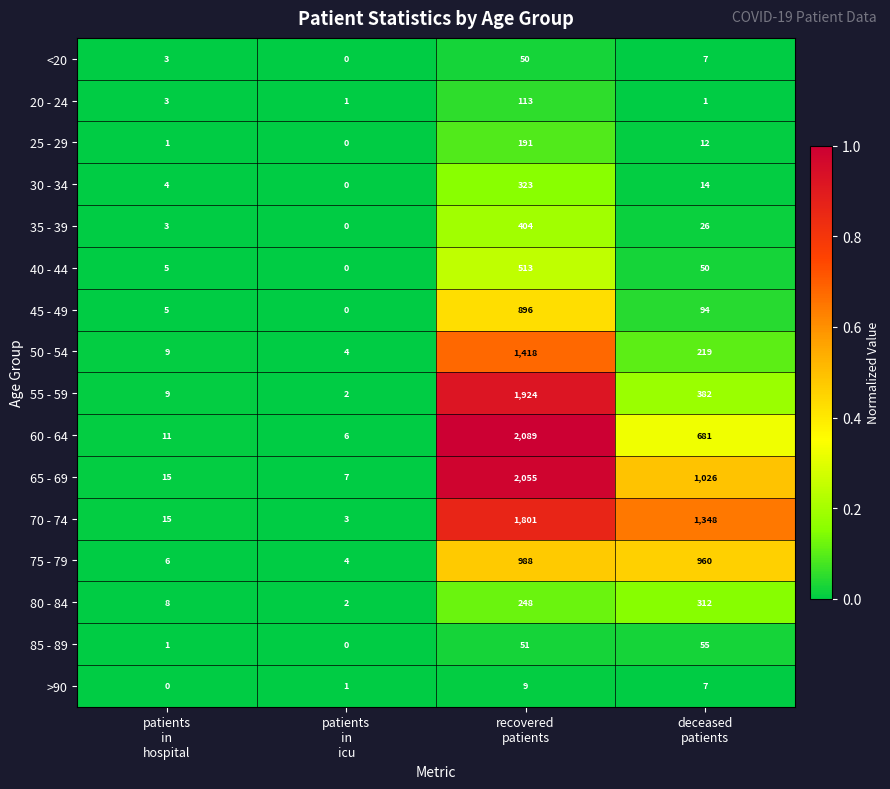

Rank the series by their maximum value, from lowest to highest.

>90, <20, 85 - 89, 20 - 24, 25 - 29, 80 - 84, 30 - 34, 35 - 39, 40 - 44, 45 - 49, 75 - 79, 50 - 54, 70 - 74, 55 - 59, 65 - 69, 60 - 64